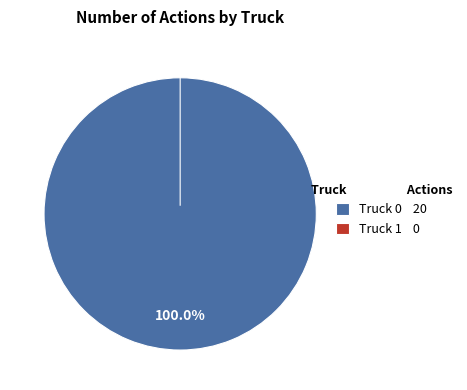

What is the total percentage of Truck 0 and Truck 1?

100.0%